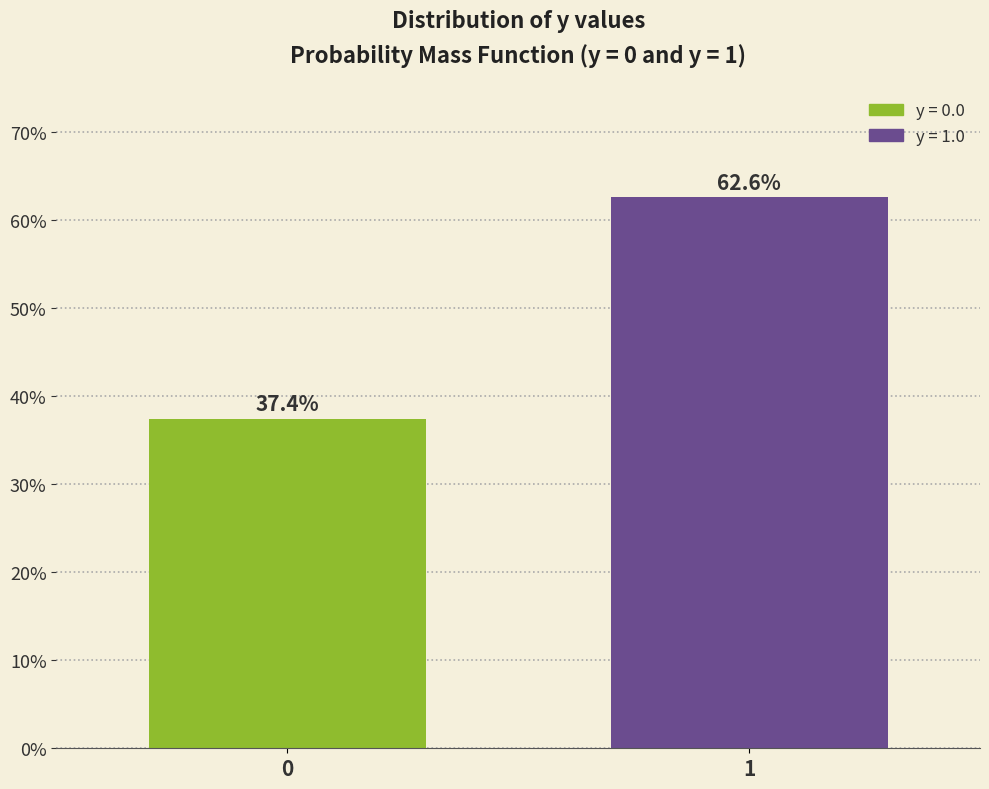

Reading left to right, transcribe all the data shown in this chart.

37.4	62.6